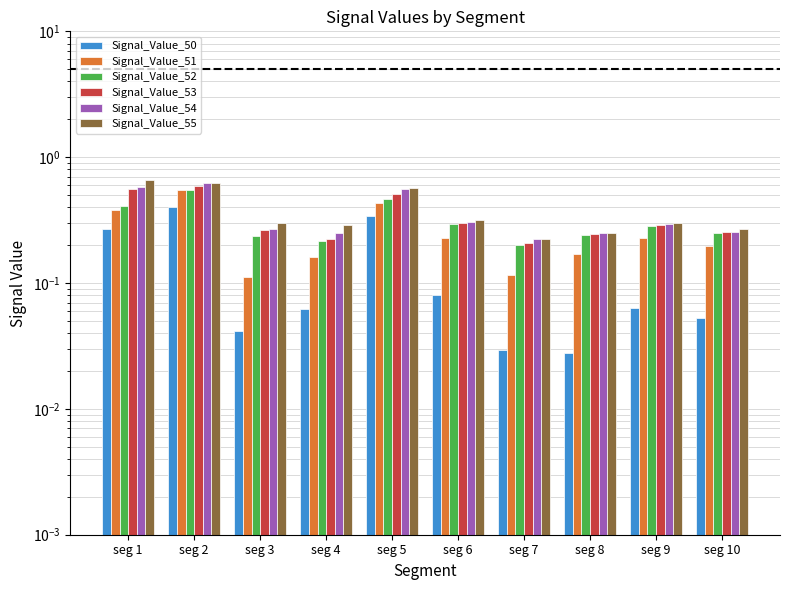

Count the Signal_Value_54 values in the range 0 to 1.

10